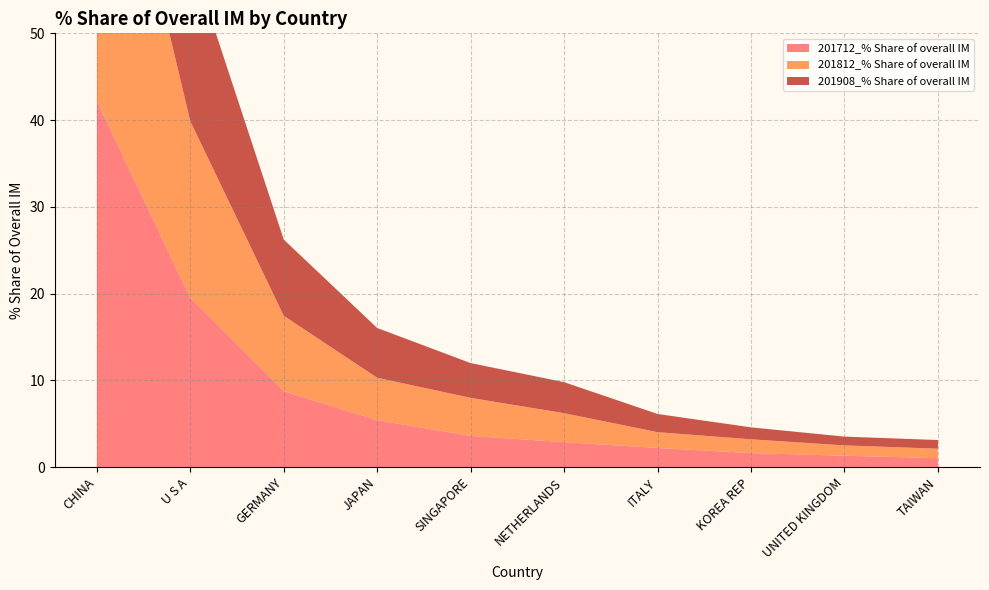

Reading left to right, what are all the values shown in this chart?

201712_% Share of overall IM: CHINA=42.2	U S A=19.5	GERMANY=8.8	JAPAN=5.4	SINGAPORE=3.6	NETHERLANDS=2.9	ITALY=2.2	KOREA REP=1.6	UNITED KINGDOM=1.3	TAIWAN=1.0
201812_% Share of overall IM: CHINA=43.0	U S A=20.3	GERMANY=8.7	JAPAN=4.9	SINGAPORE=4.4	NETHERLANDS=3.3	ITALY=1.8	KOREA REP=1.6	UNITED KINGDOM=1.2	TAIWAN=1.1
201908_% Share of overall IM: CHINA=43.4	U S A=19.1	GERMANY=8.8	JAPAN=5.7	SINGAPORE=4.0	NETHERLANDS=3.6	ITALY=2.1	KOREA REP=1.4	UNITED KINGDOM=1.0	TAIWAN=1.0